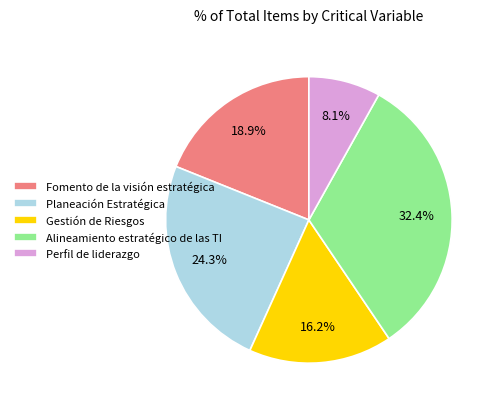

To the nearest percent, what portion does Perfil de liderazgo represent?

8%